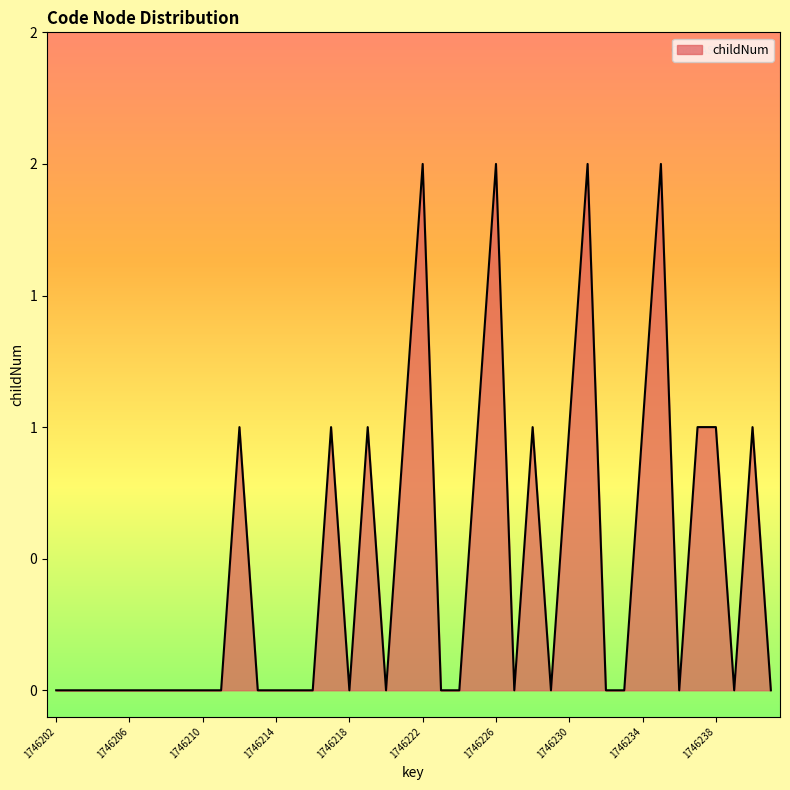

Does the chart have visible grid lines?

No